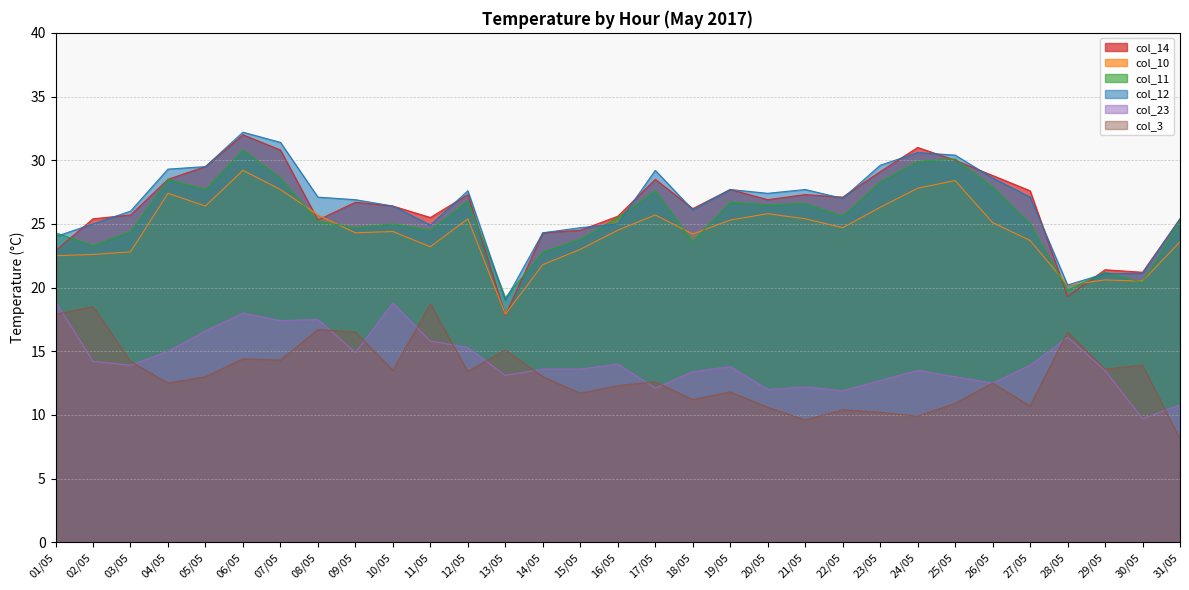

How many data points in col_3 are less than 13?

15